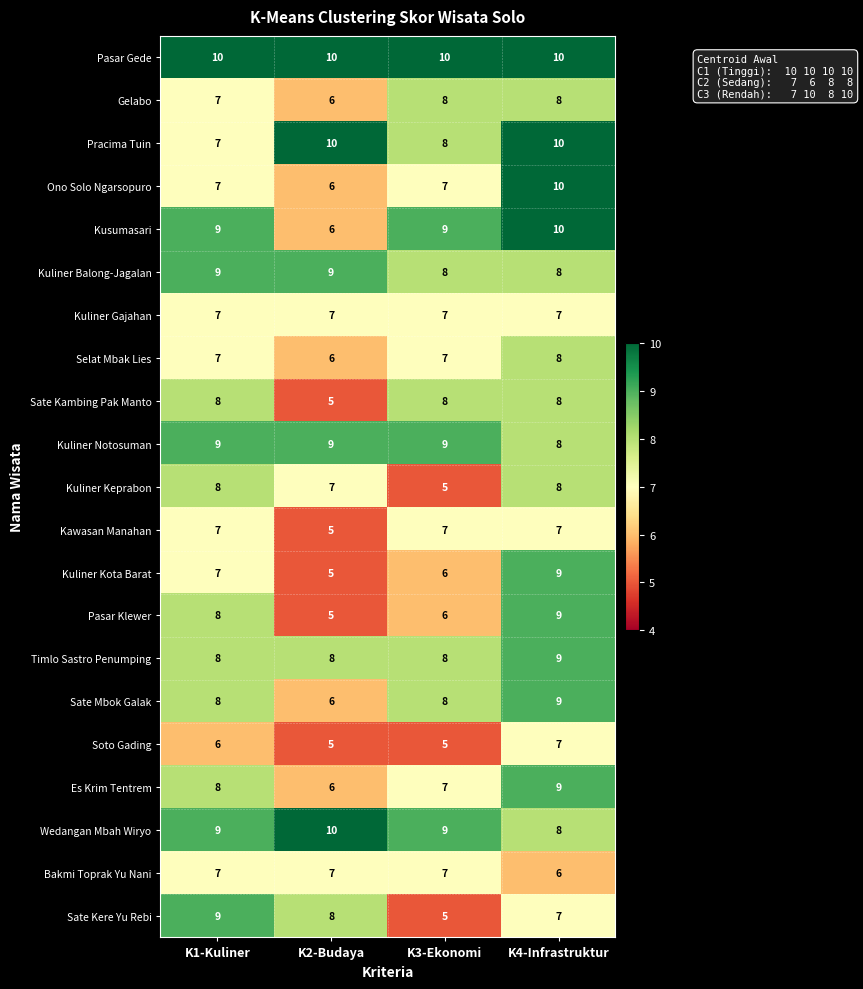

Is it true that Wedangan Mbah Wiryo equals 9 at K3-Ekonomi?

True